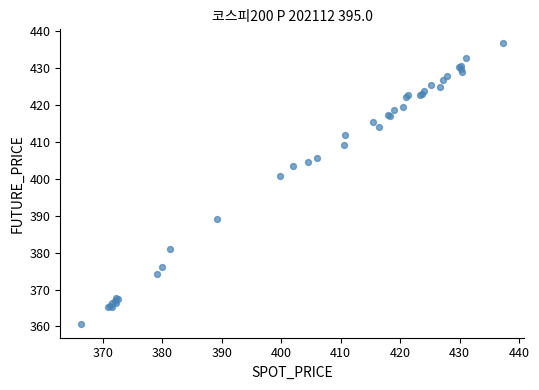

What Y value in the scatter plot is closest to 398?

400.6